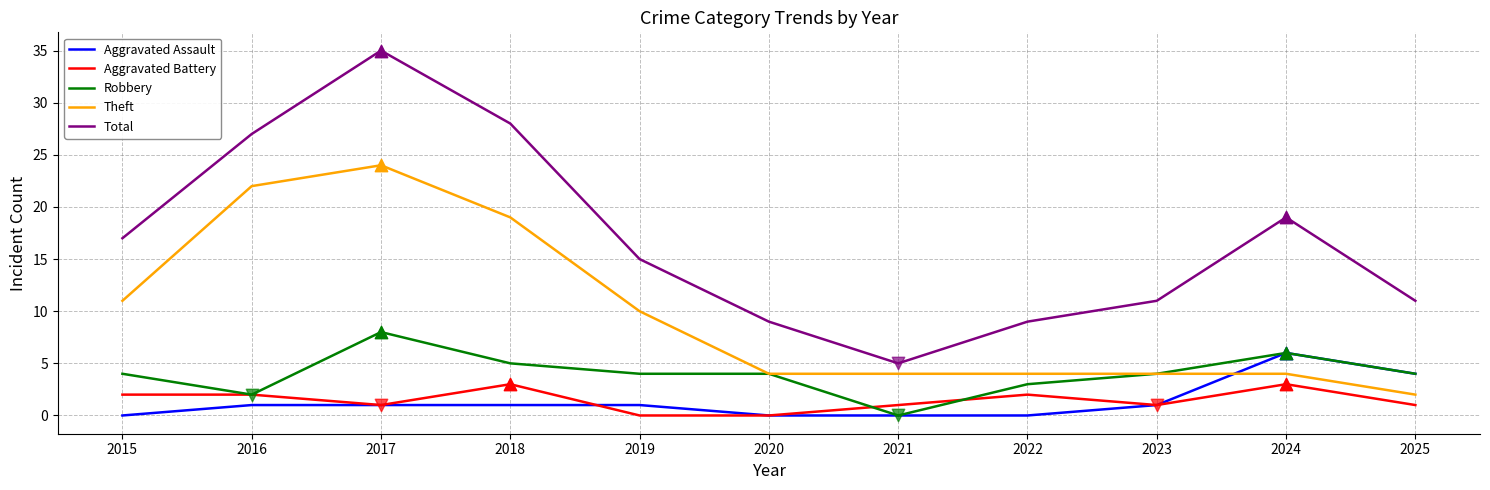

What are all the series names shown in the legend?

Aggravated Assault, Aggravated Battery, Robbery, Theft, Total